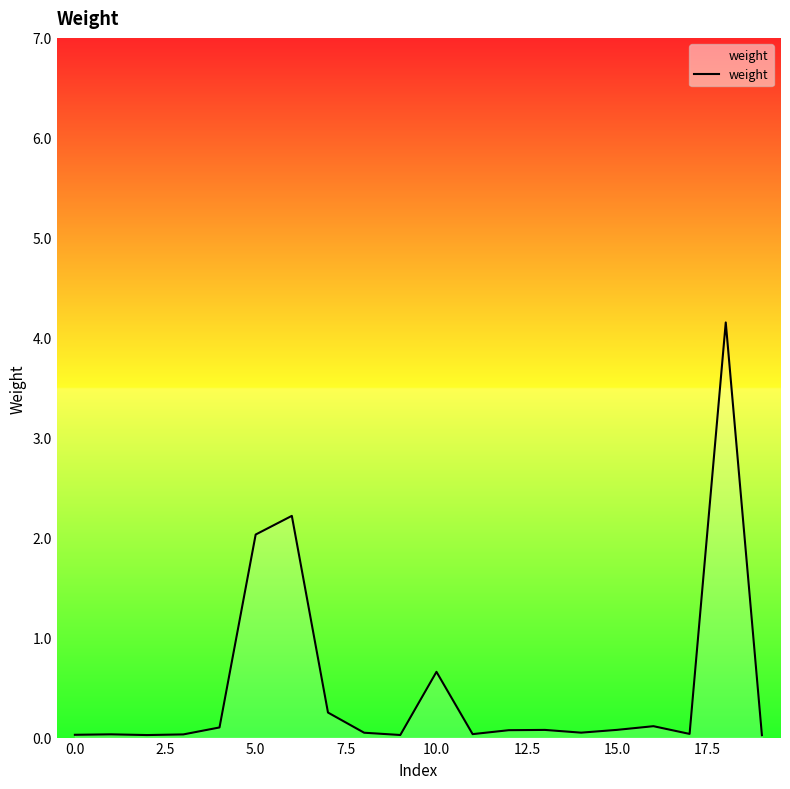

What is the difference between the maximum and minimum values?

4.1